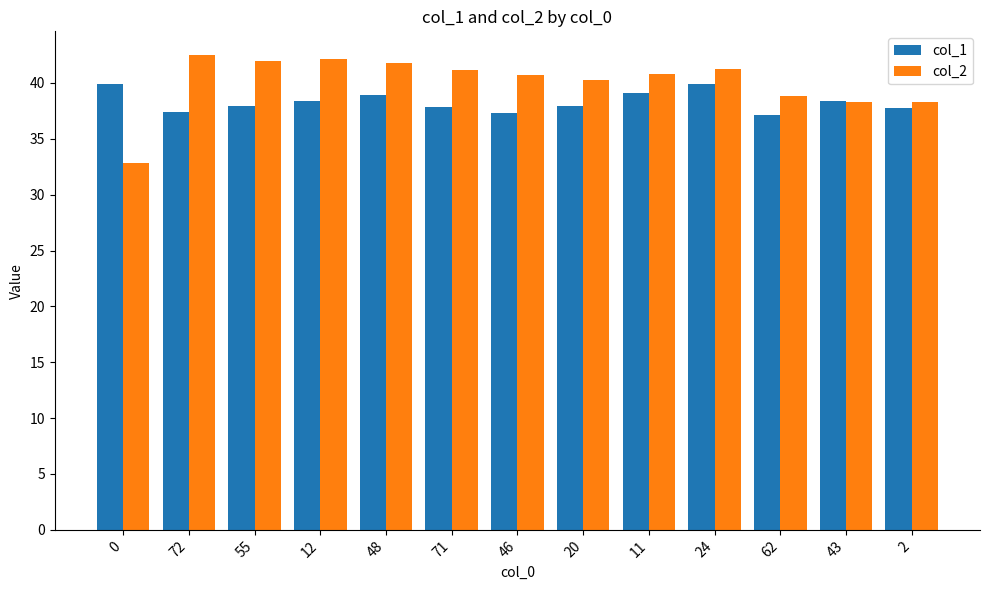

What is the sum of the col_1 values at 46 and 24?

77.2